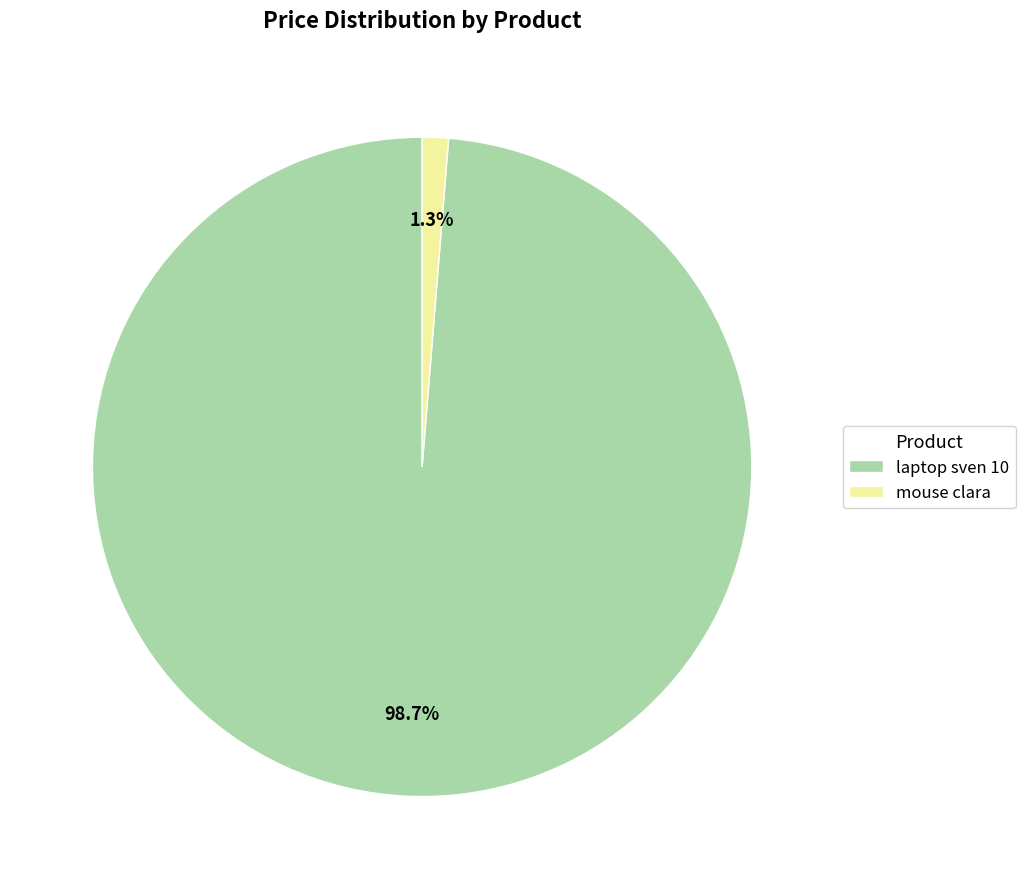

Which category has the biggest portion of the pie?

laptop sven 10